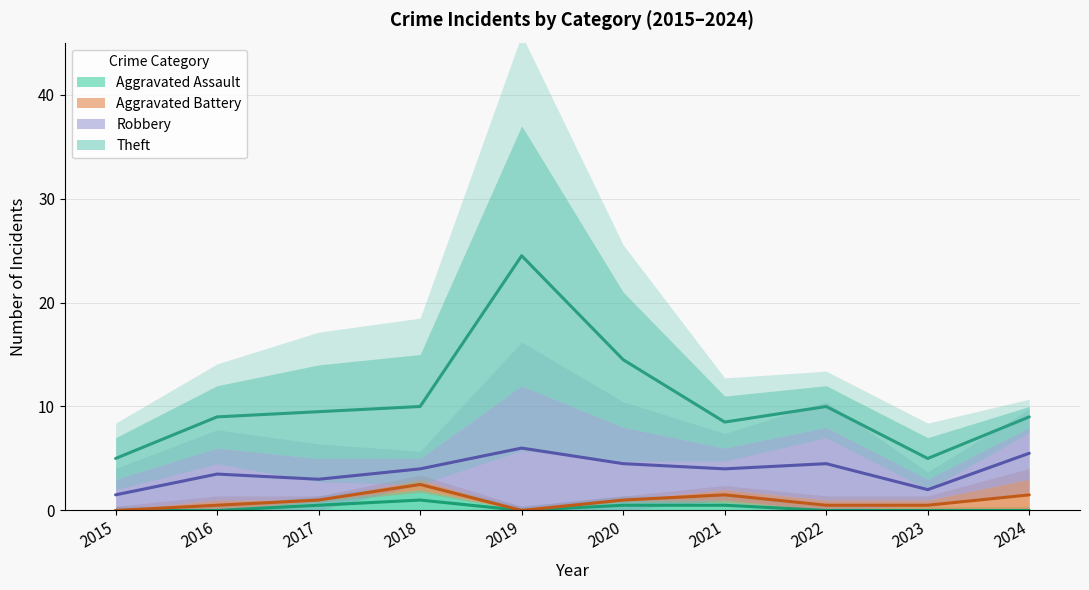

The Aggravated Assault series shows -1 at 2016. True or false?

False